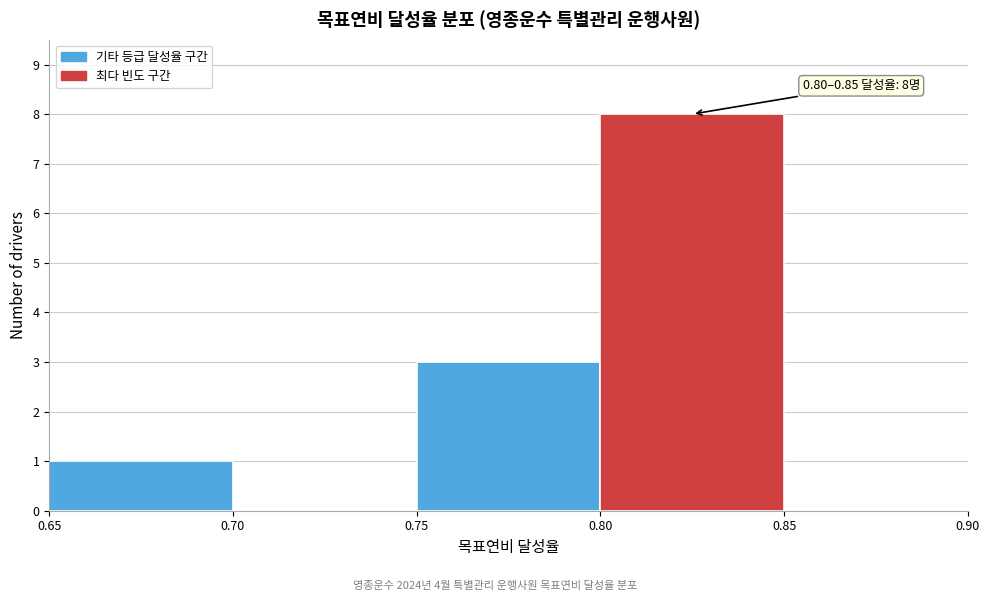

Over which range of the x-axis is the bar tallest?

0.80 to 0.85